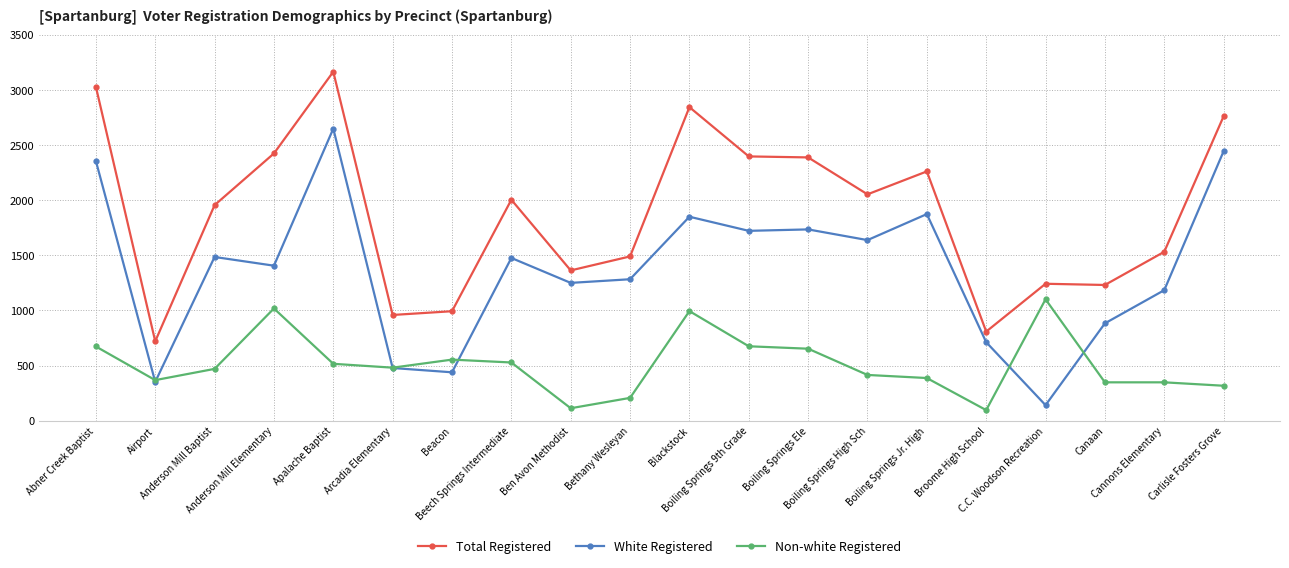

True or false: Total Registered and White Registered cross at least once.

False